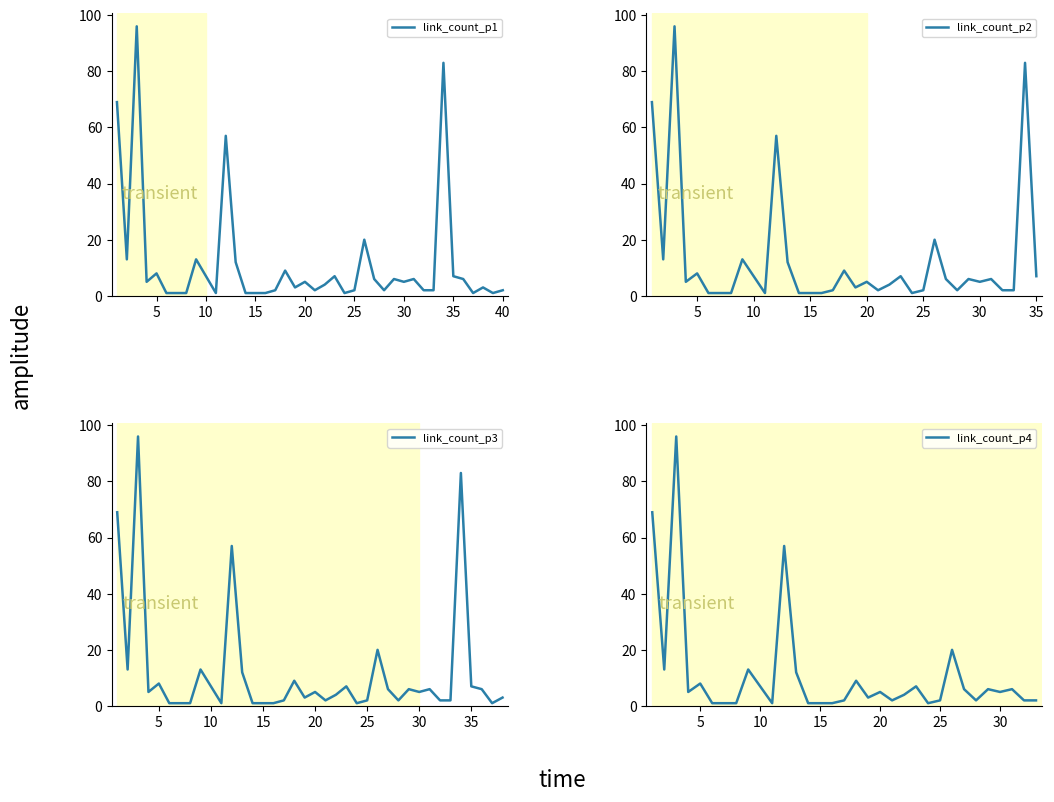

What is the minimum value shown in the chart?

1